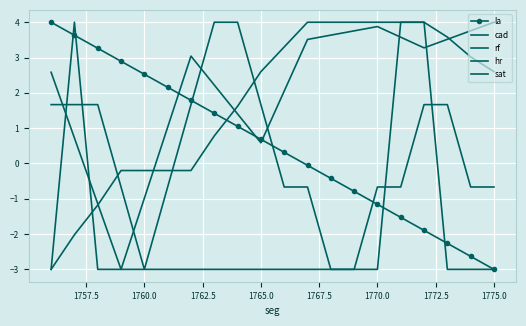

Which series has the widest spread of values?

la